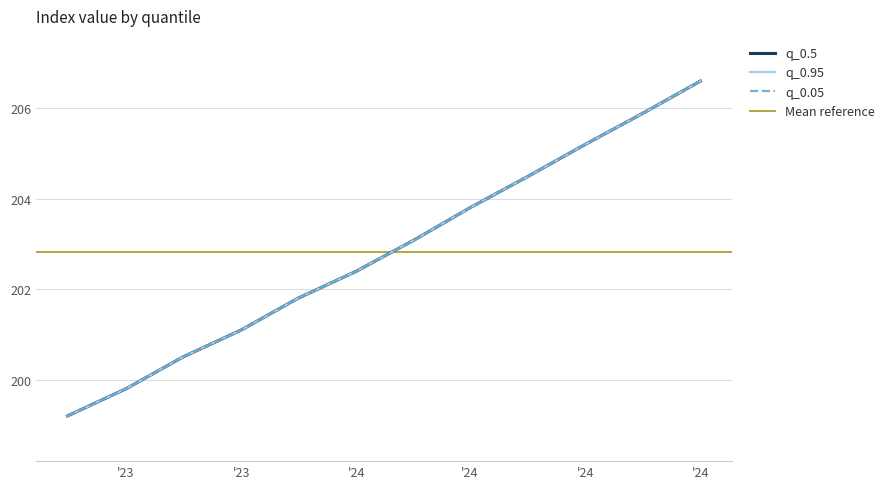

True or false: q_0.05 has a value of 204.5 at 2024-04-01.

True